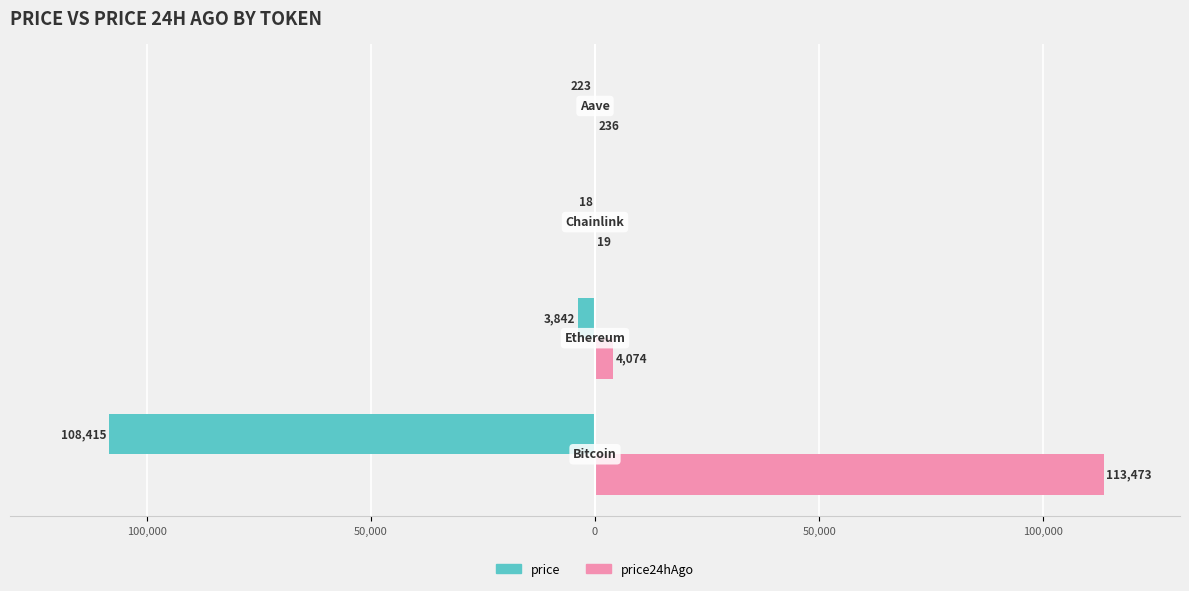

What are all the series names shown in the legend?

price, price24hAgo